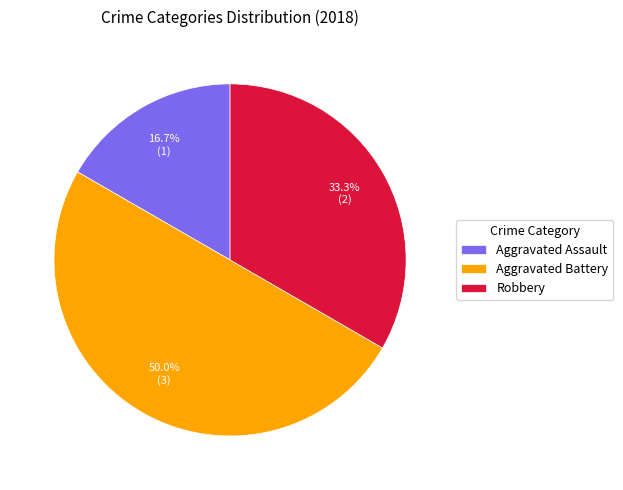

Is it true that Aggravated Battery is 50% of the pie?

True